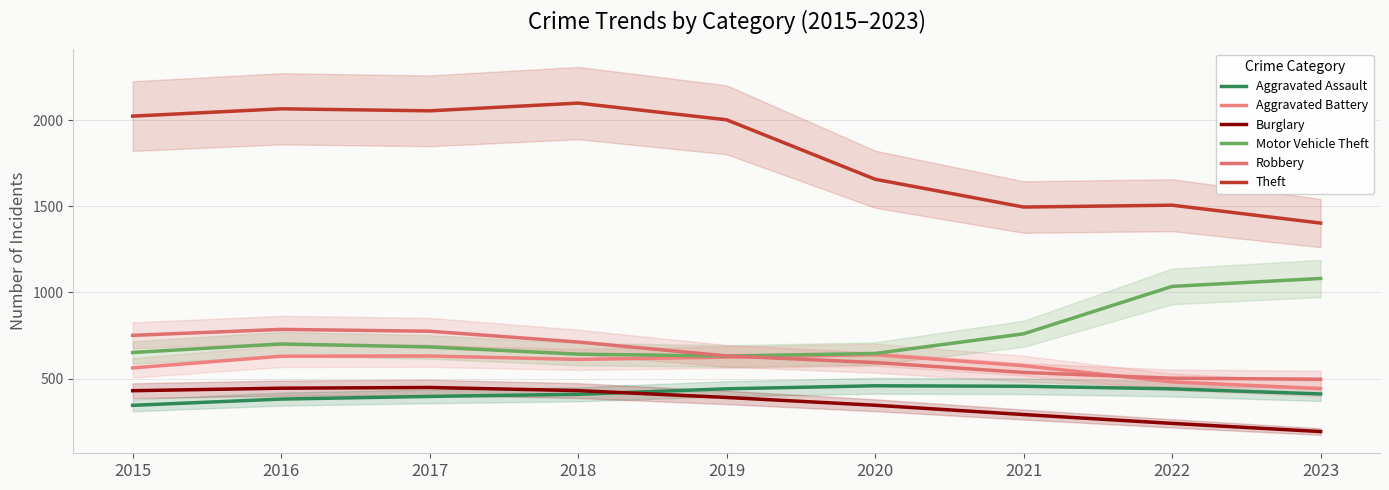

What is the sum of the Aggravated Assault values at 2016 and 2017?

776.7